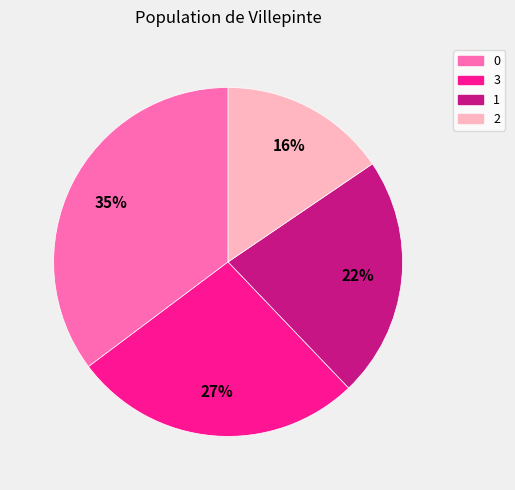

Is there any slice that represents more than half of the pie?

No